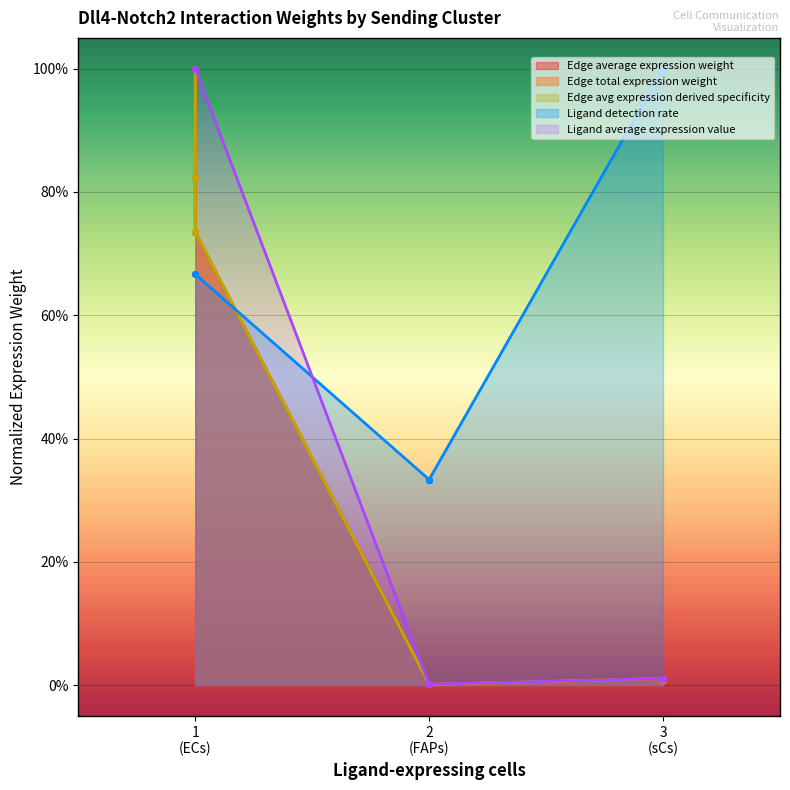

The value of Ligand average expression value at 3 (sCs) is 0.0. True or false?

True